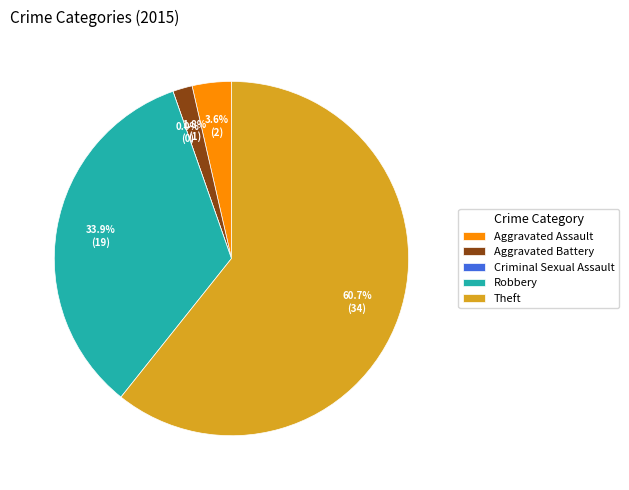

The Aggravated Battery slice represents 2% of the pie. True or false?

True